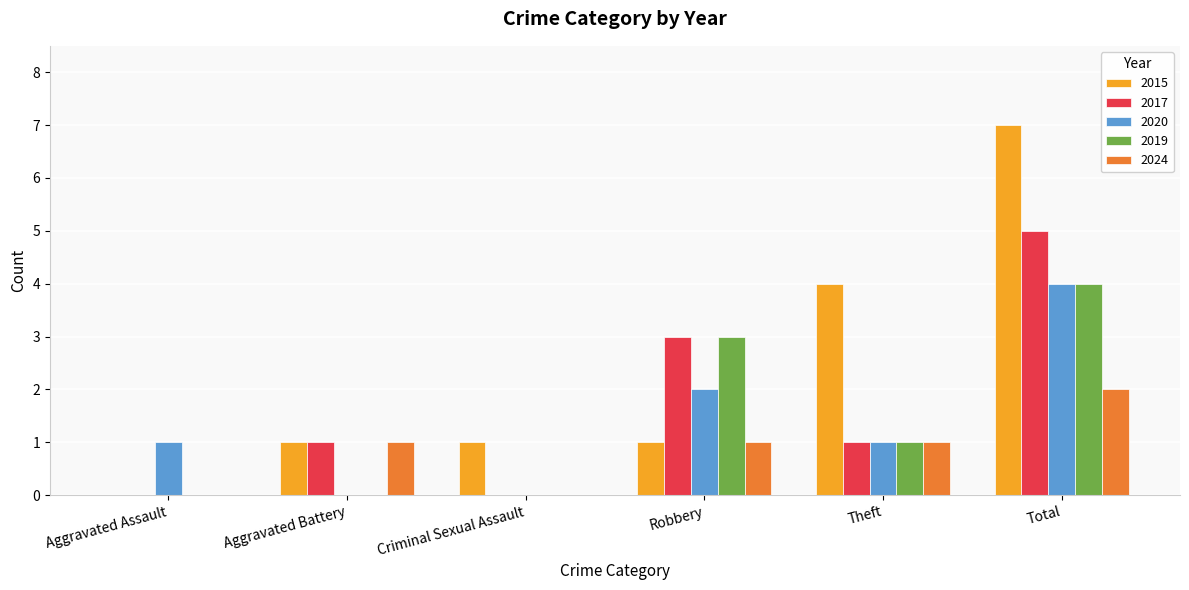

The 2017 series shows 5 at Total. True or false?

True